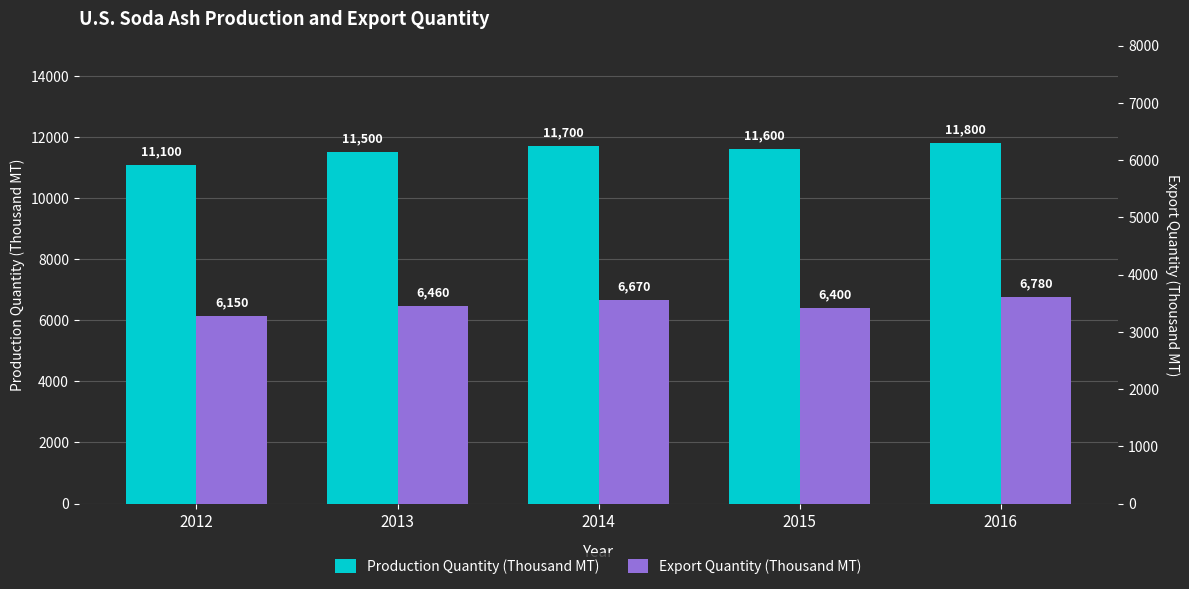

How many values in the Export Quantity (Thousand MT) series exceed 6460?

2